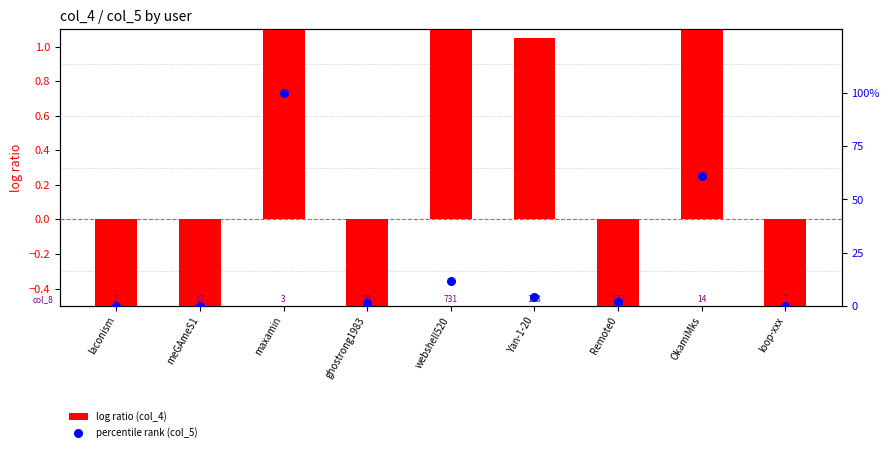

What is the total value across all series at maxamin?

103.6